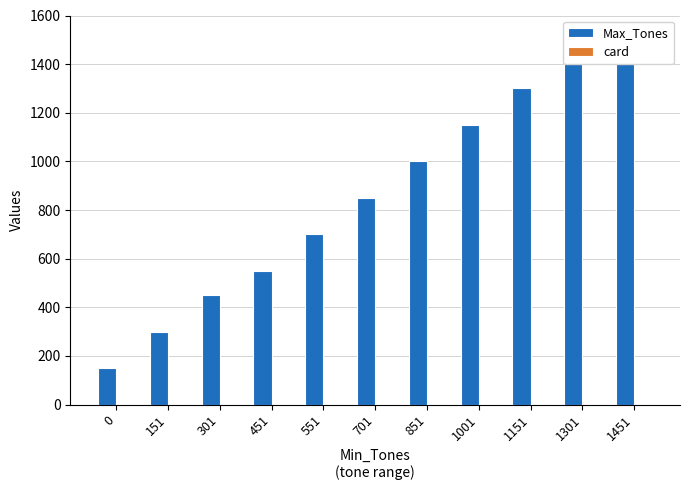

True or false: card has a value of 3 at 1151.

False